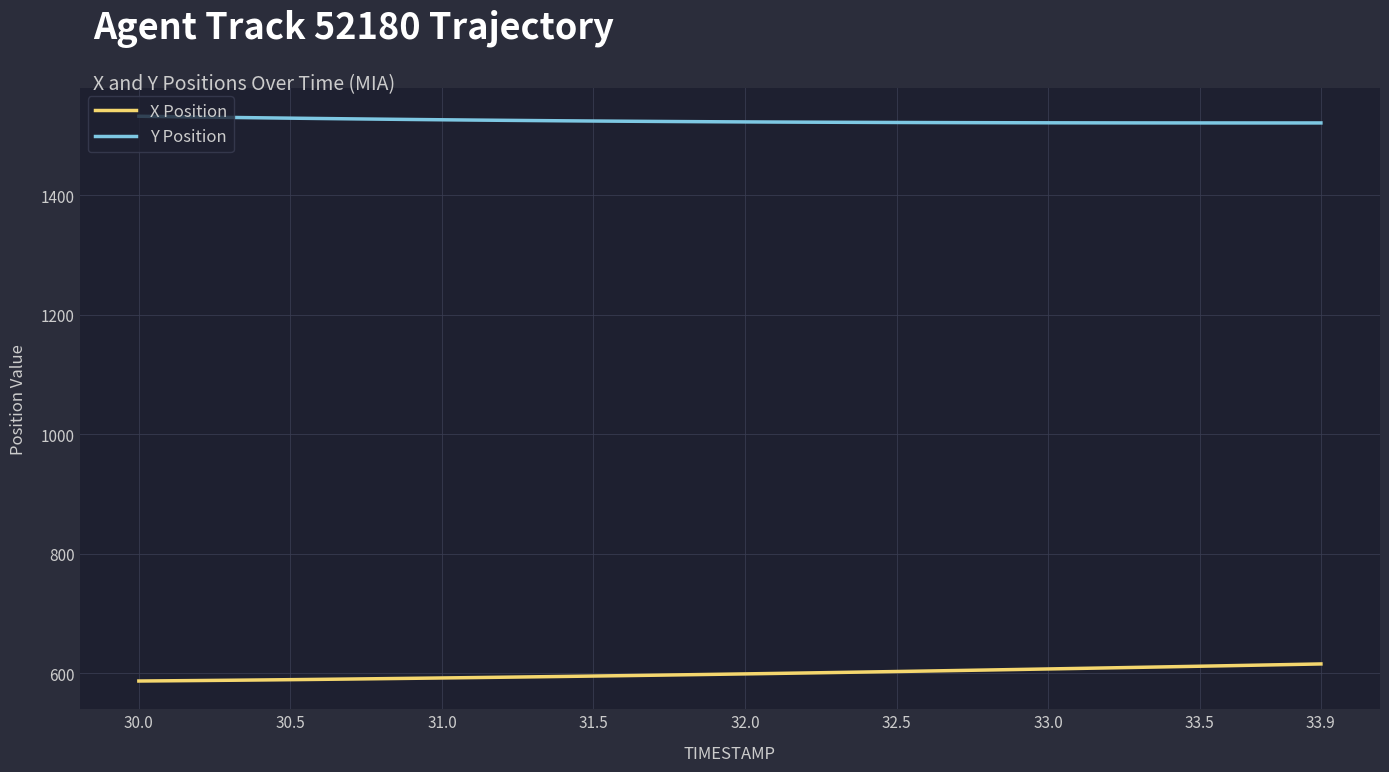

List the series in order of their peak value, highest first.

Y Position, X Position